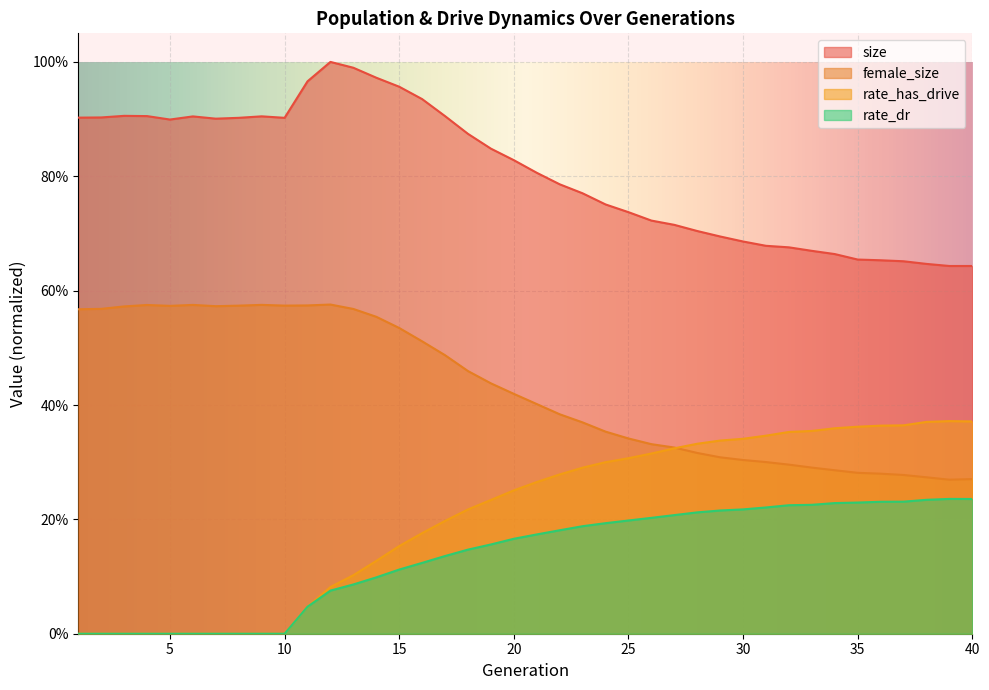

Does the chart display data point markers on the line(s)?

No